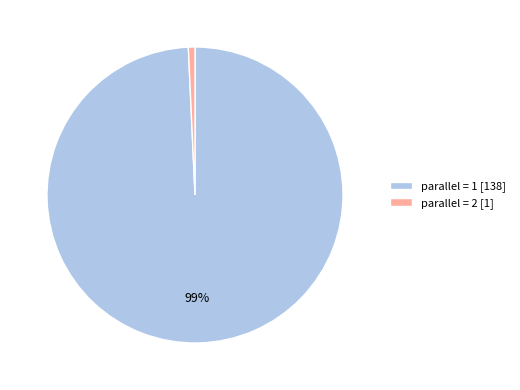

Which category has the biggest portion of the pie?

parallel = 1